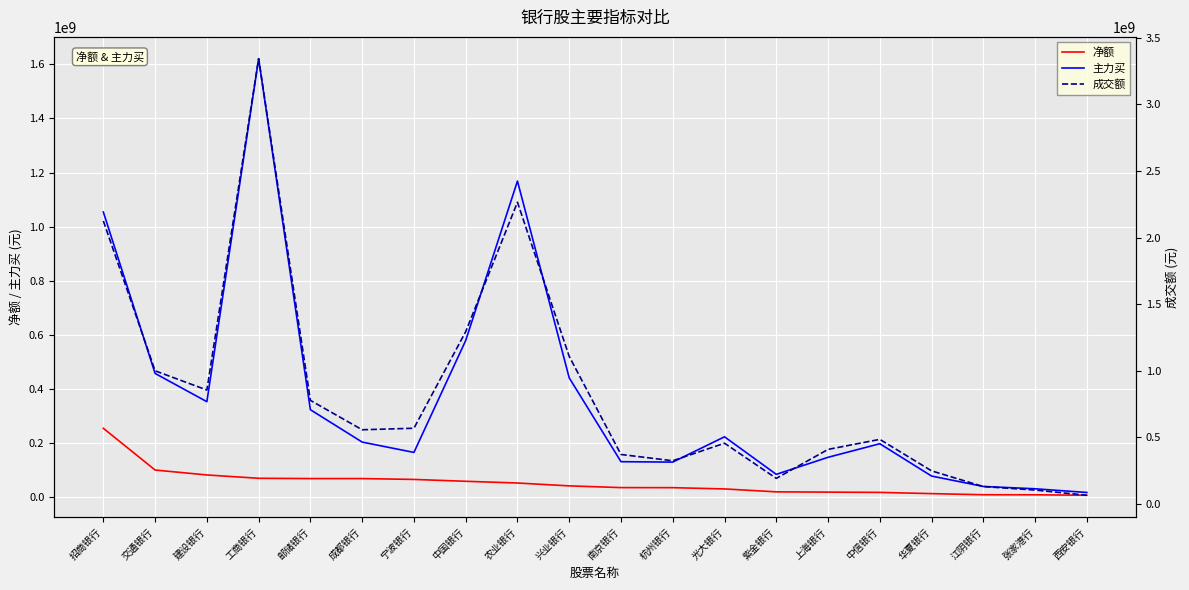

Which series has the widest spread of values?

成交额